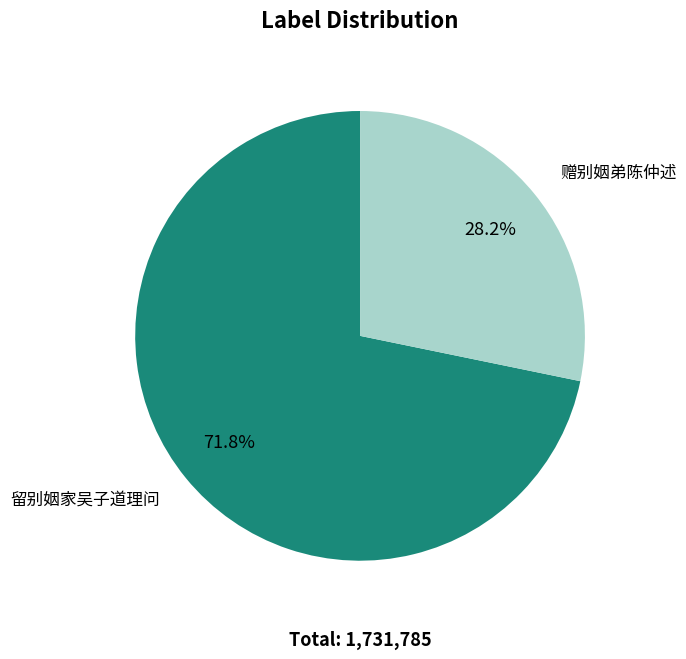

Does any single category account for the majority?

Yes